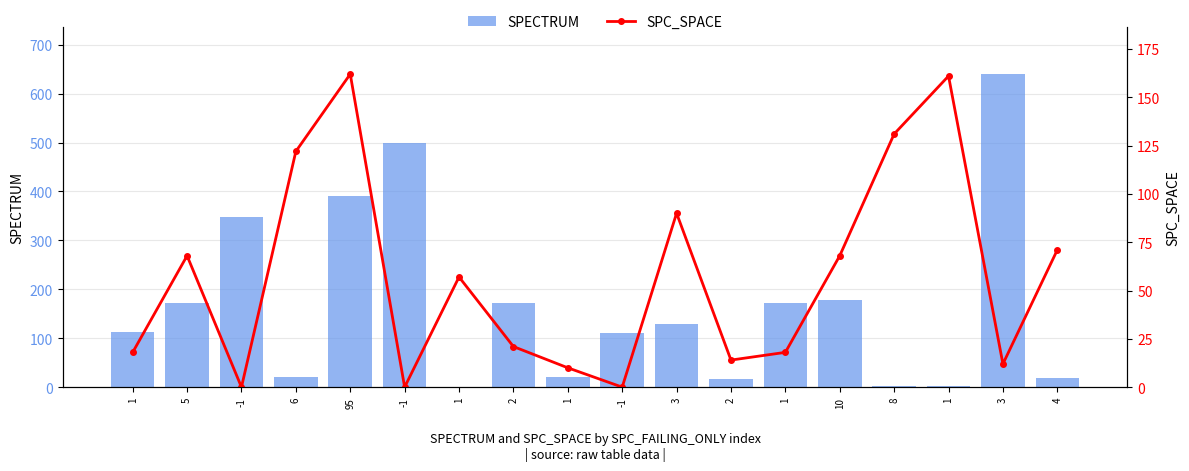

The SPECTRUM series shows 9 at 6. True or false?

False